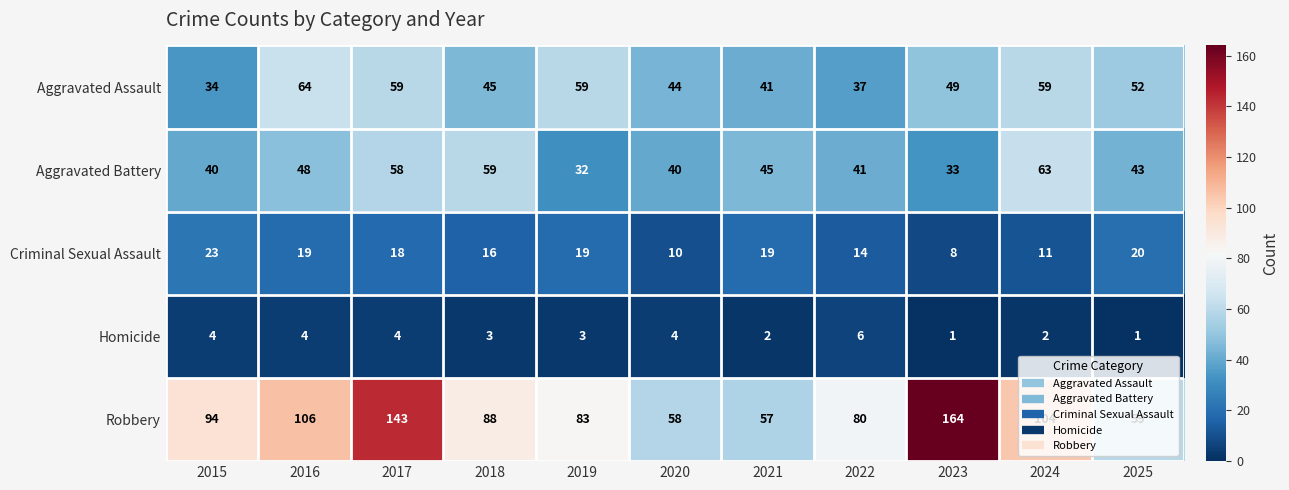

True or false: Criminal Sexual Assault has a value of 20 at 2025.

True